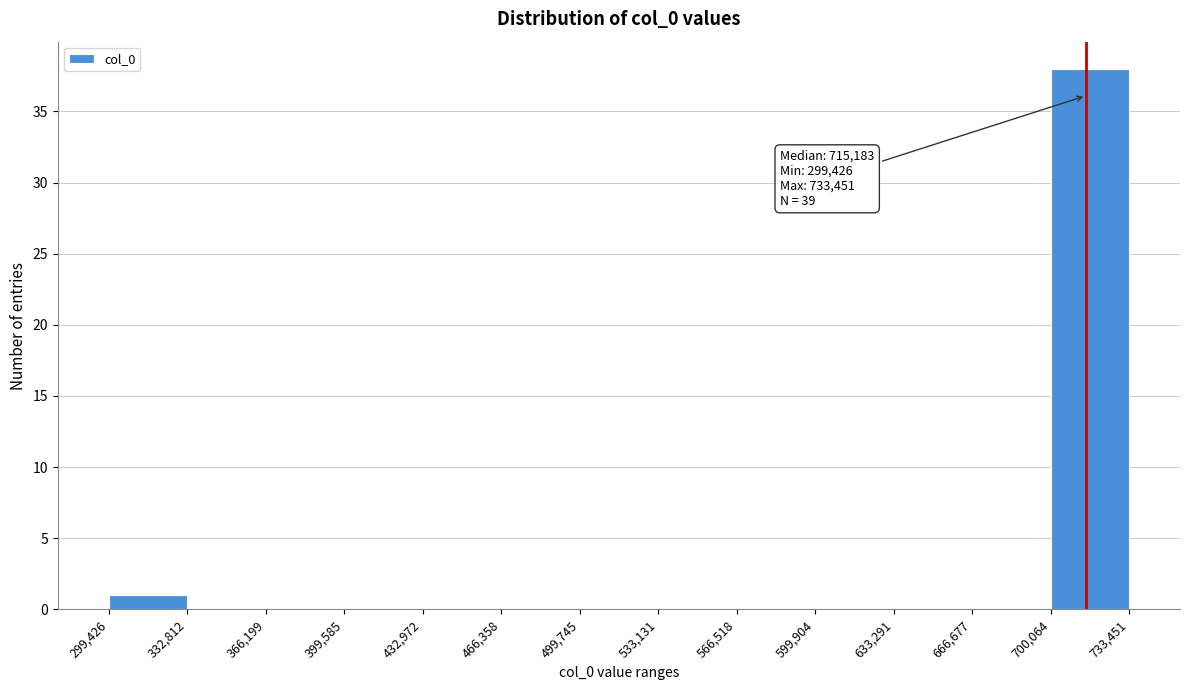

Over which range of the x-axis is the bar tallest?

700,064 to 733,451